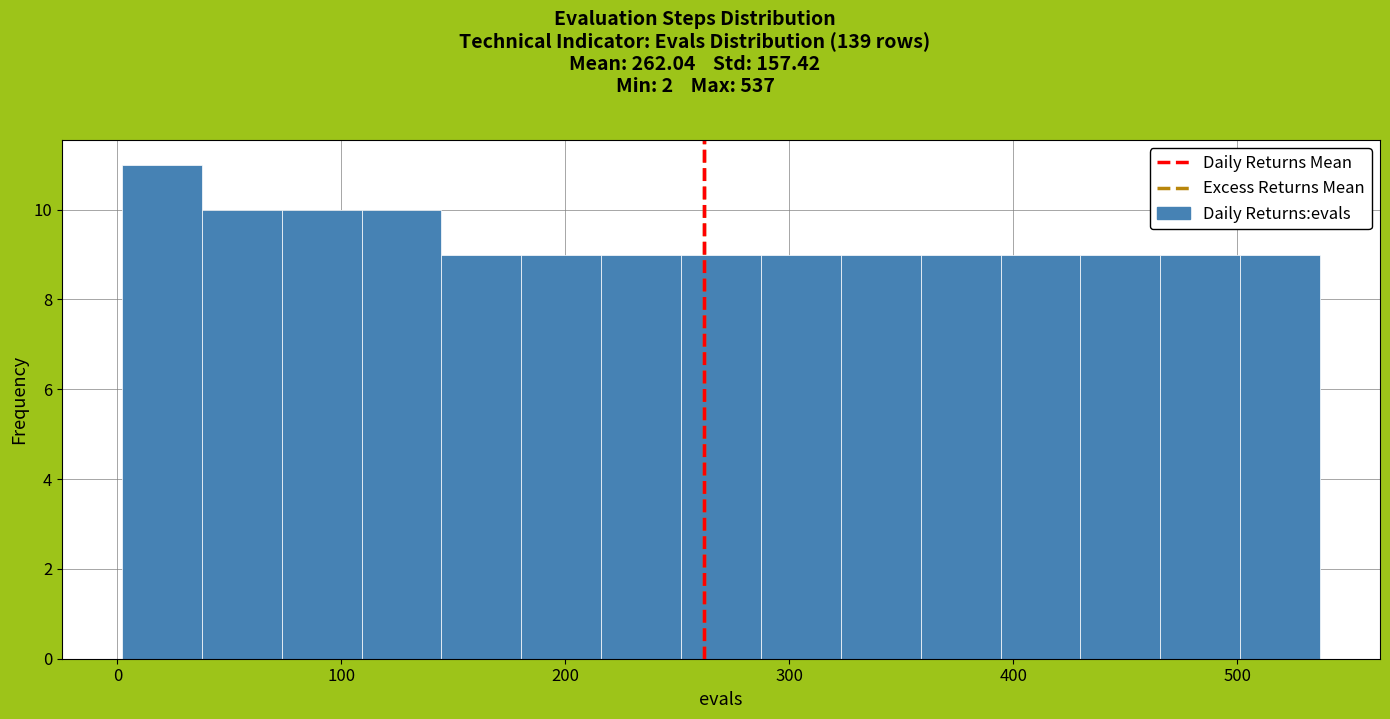

Read against the x-axis, roughly where is the centre of the tallest bar?

20